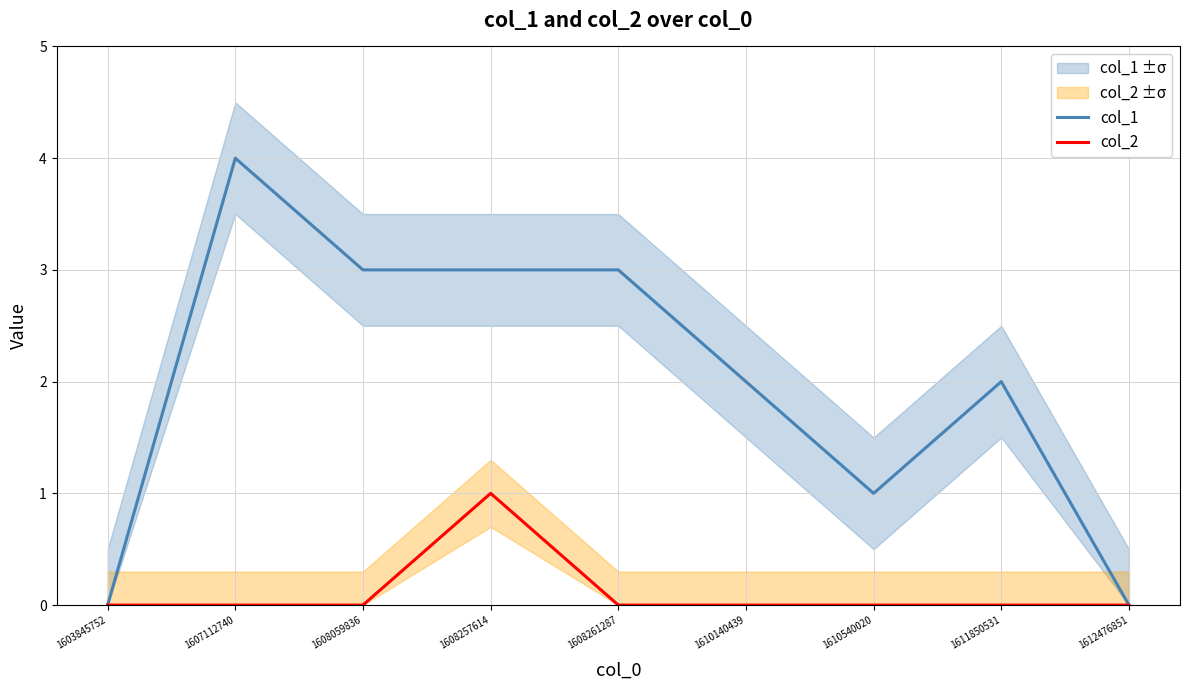

How many col_1 values are between 1 and 3?

6